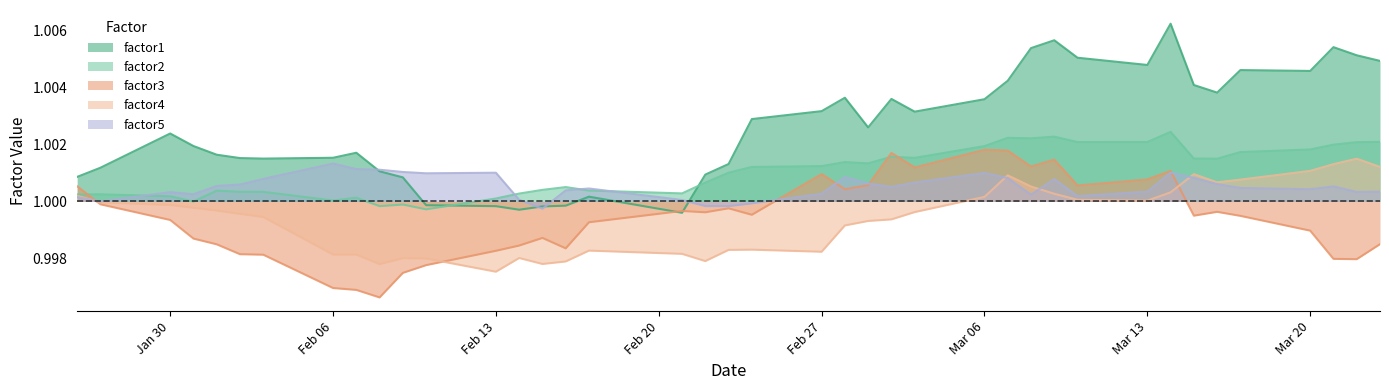

True or false: factor5 has more than 2 interior local peaks.

True